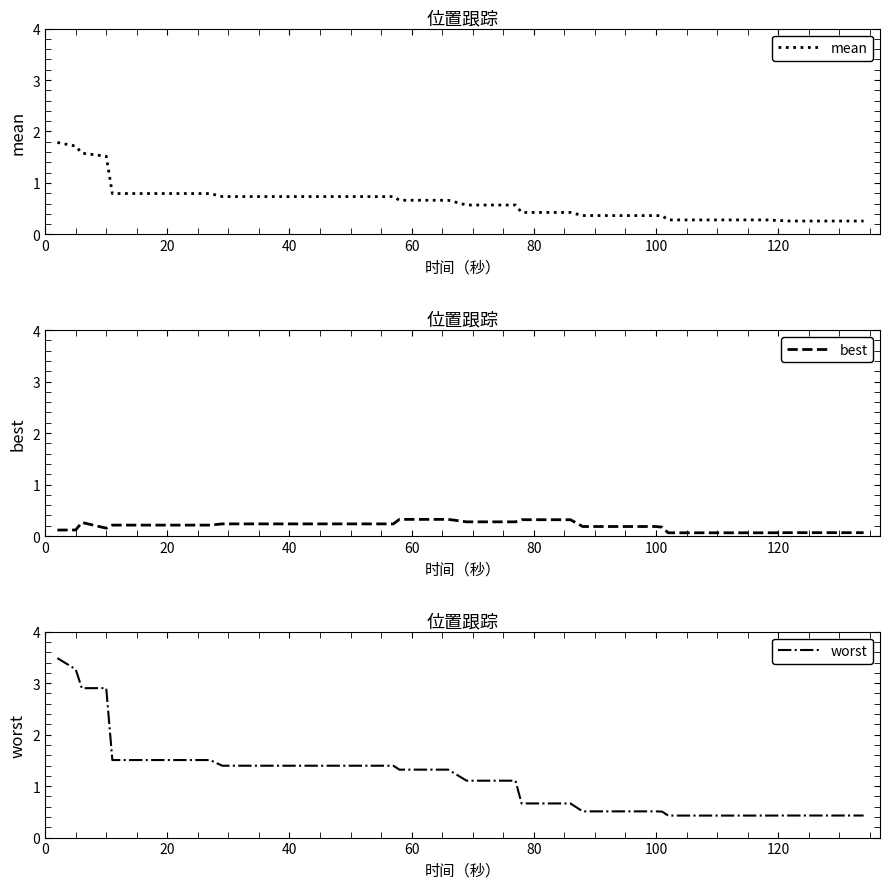

Does the chart have visible grid lines?

No